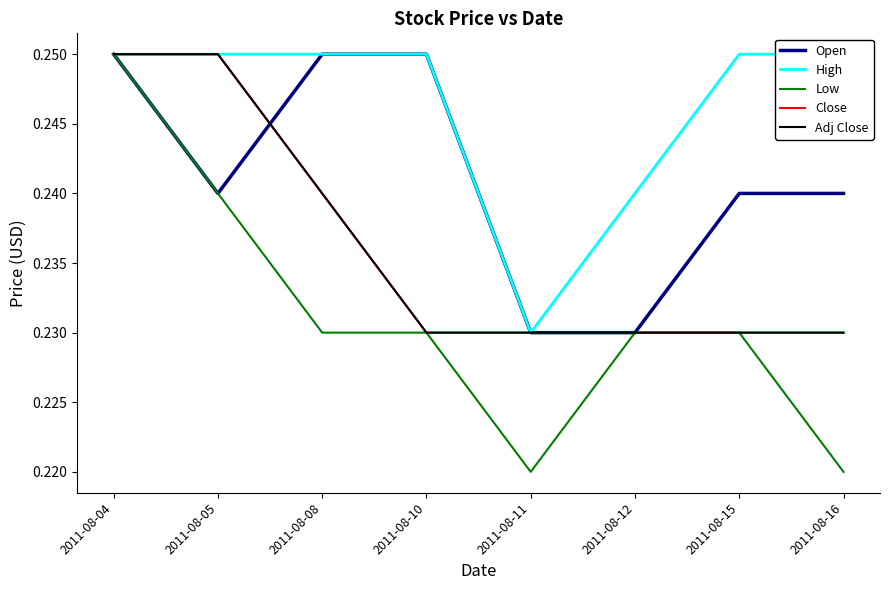

What is the minimum value for Adj Close?

0.2